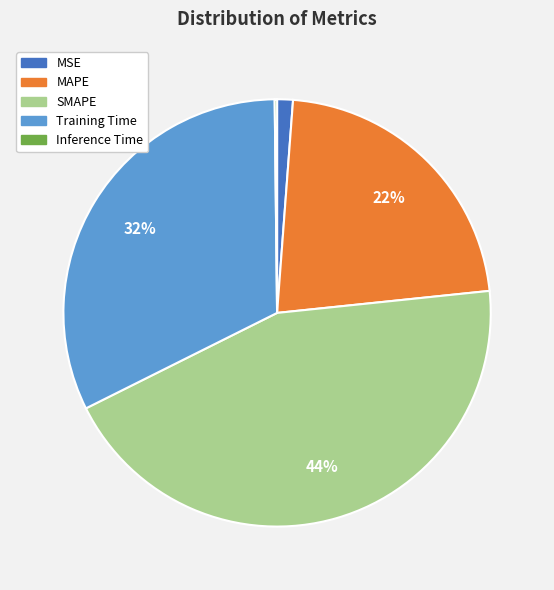

To the nearest percent, what is the difference between the Training Time and MSE slice percentages?

31%